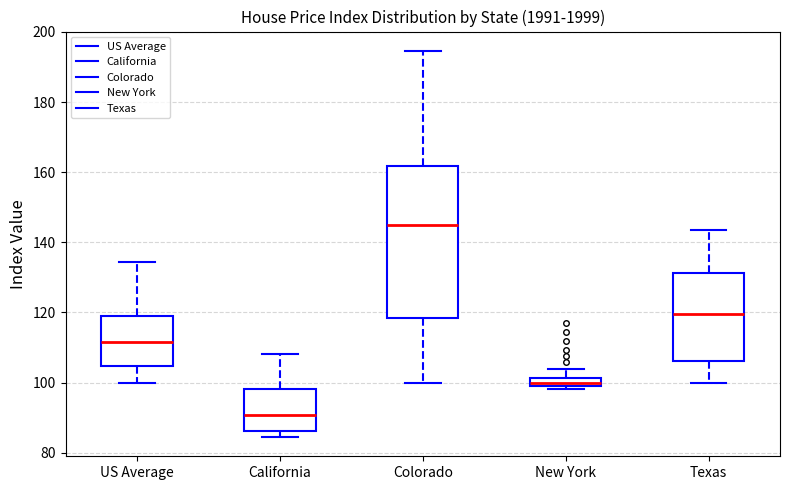

Where is the lower edge of the box for Colorado on the y-axis? The values are not printed on the chart, so give them approximately, as read against the axis.

118